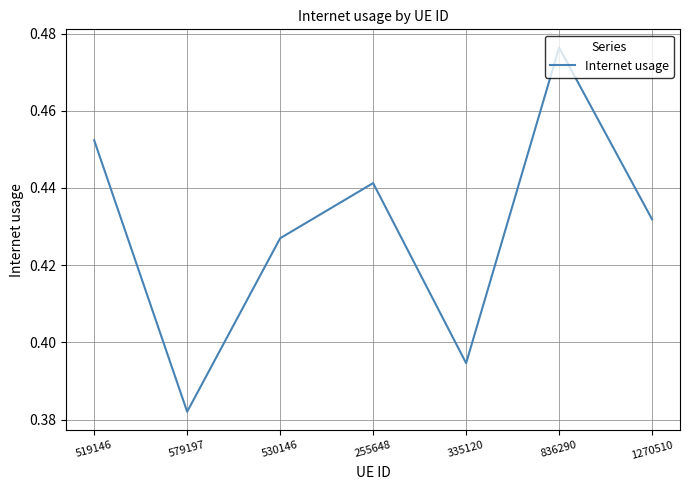

At which category does the data reach its first local valley?

579197